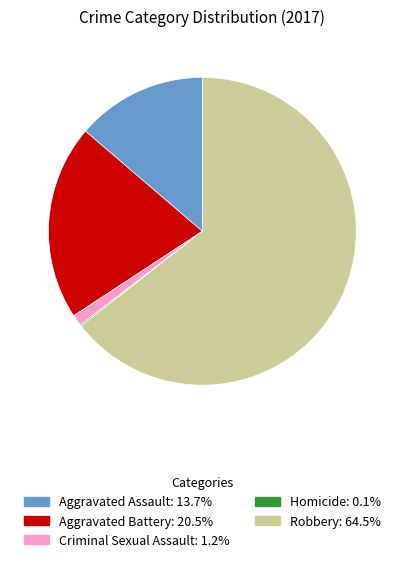

True or false: Criminal Sexual Assault accounts for 11% of the total.

False